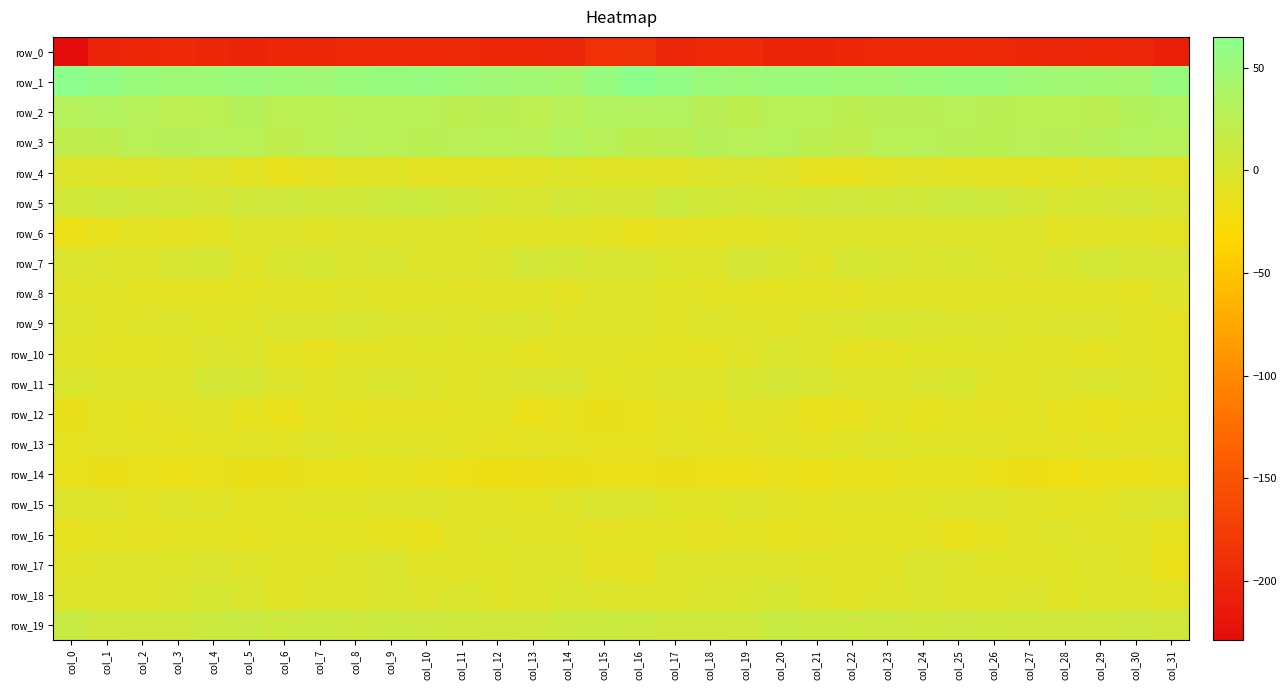

The row_1 series shows 31.4 at col_1. True or false?

False